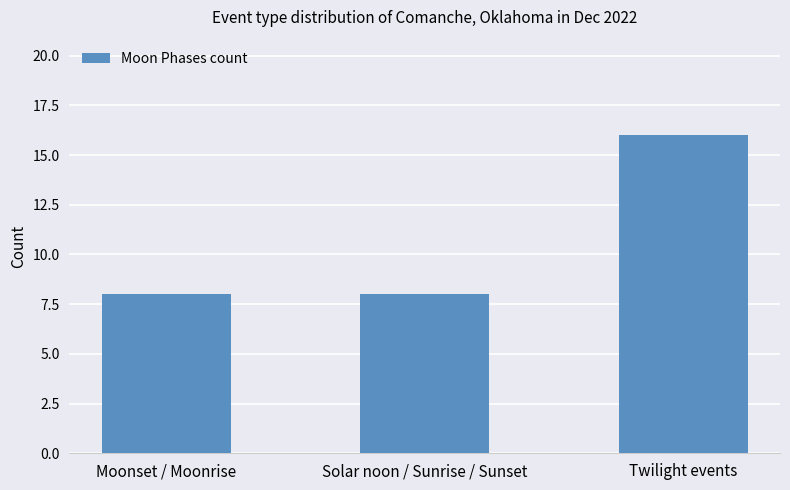

What is the difference between the maximum and minimum values?

8